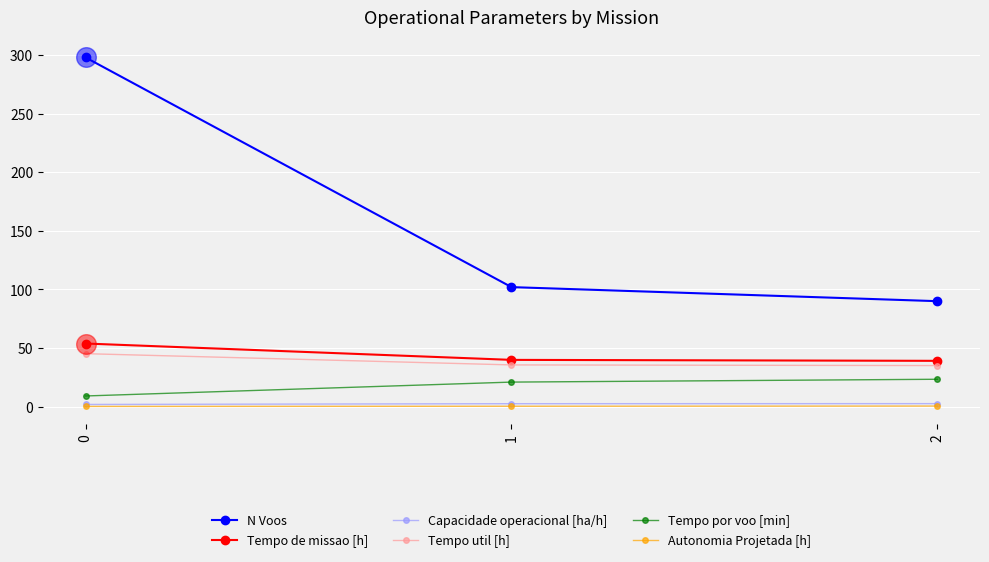

Which series changed the most between 0 and 1?

N Voos